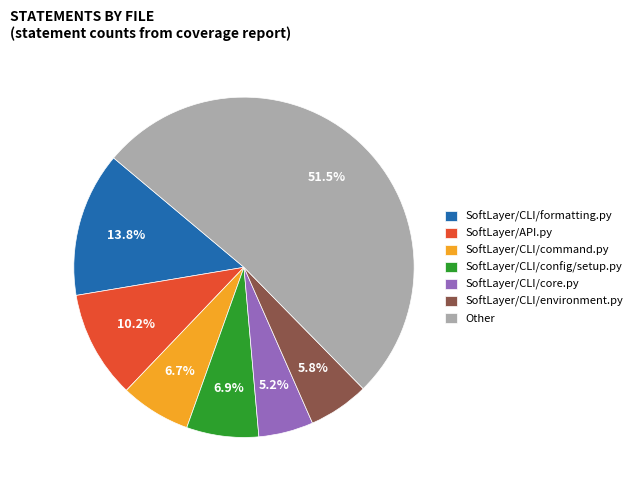

How many segments does this pie chart have?

7